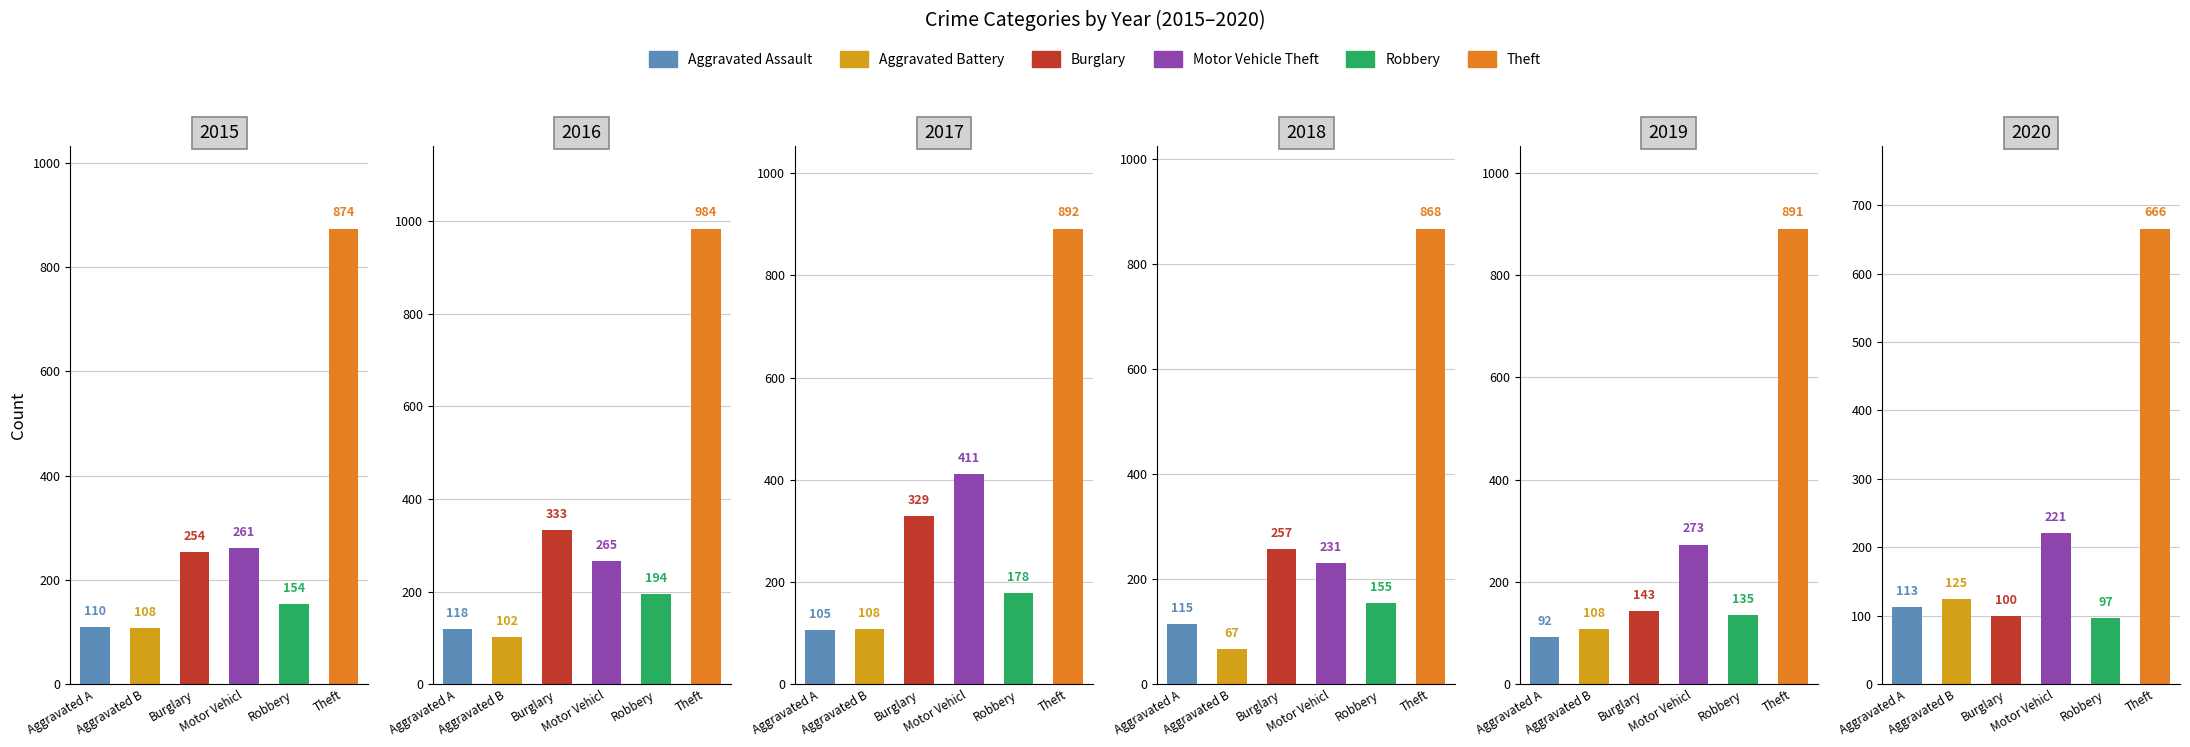

Reading left to right, transcribe all the data shown in this chart.

Aggravated Assault: 110	118	105	115	92	113
Aggravated Battery: 108	102	108	67	108	125
Burglary: 254	333	329	257	143	100
Motor Vehicle Theft: 261	265	411	231	273	221
Robbery: 154	194	178	155	135	97
Theft: 874	984	892	868	891	666